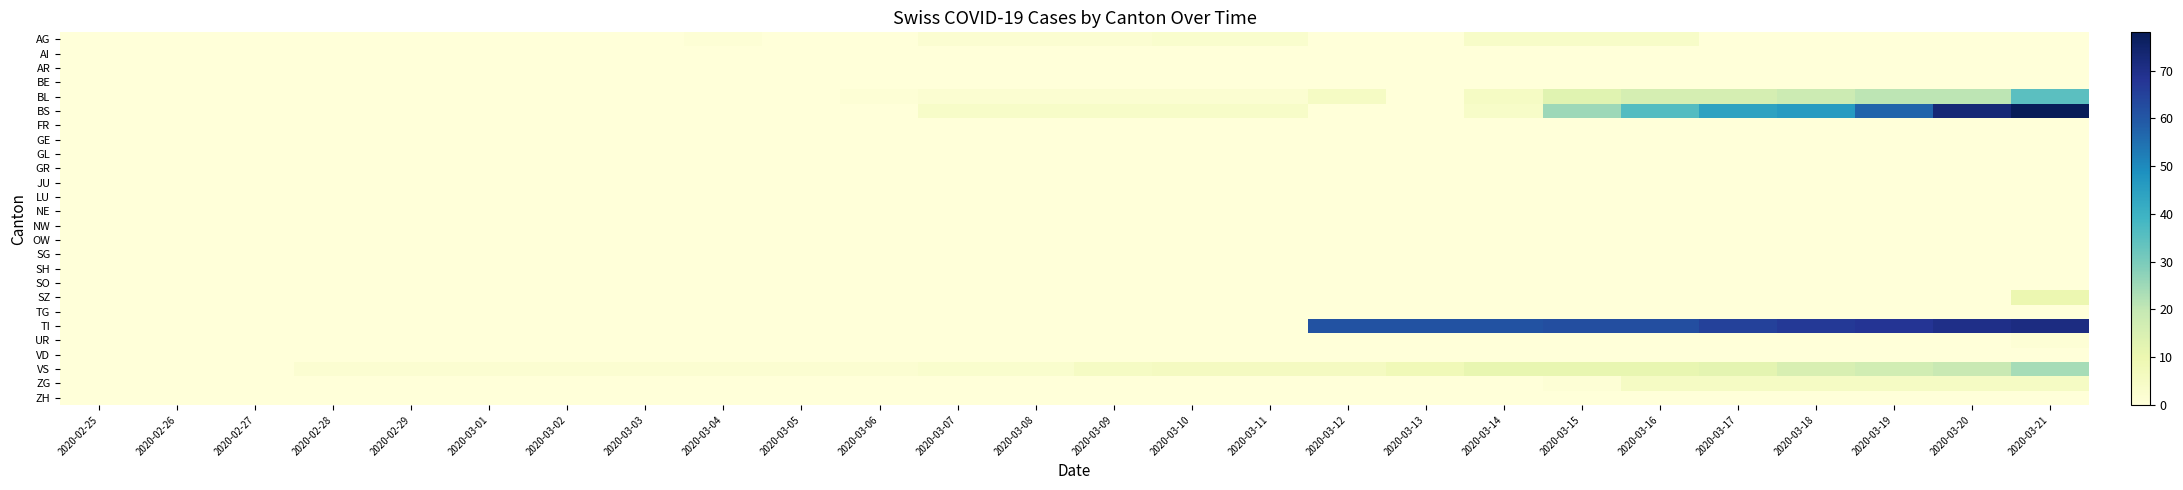

Between 2020-03-10 and 2020-02-28, which is larger?

2020-03-10